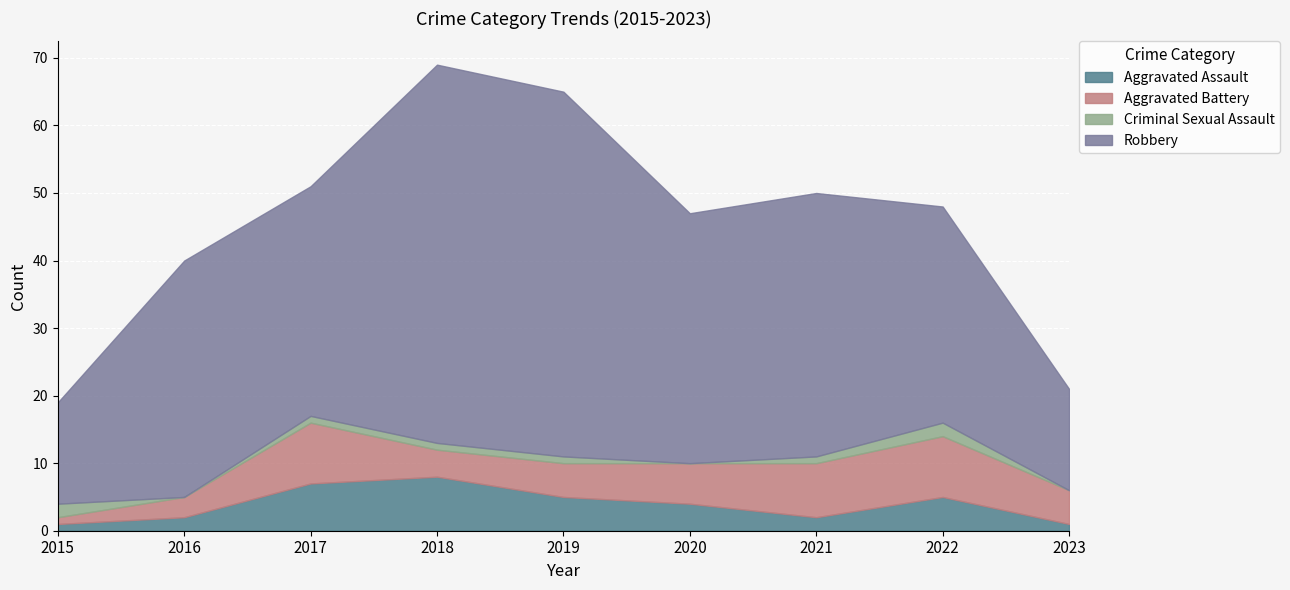

True or false: Aggravated Assault and Robbery intersect in this chart.

False